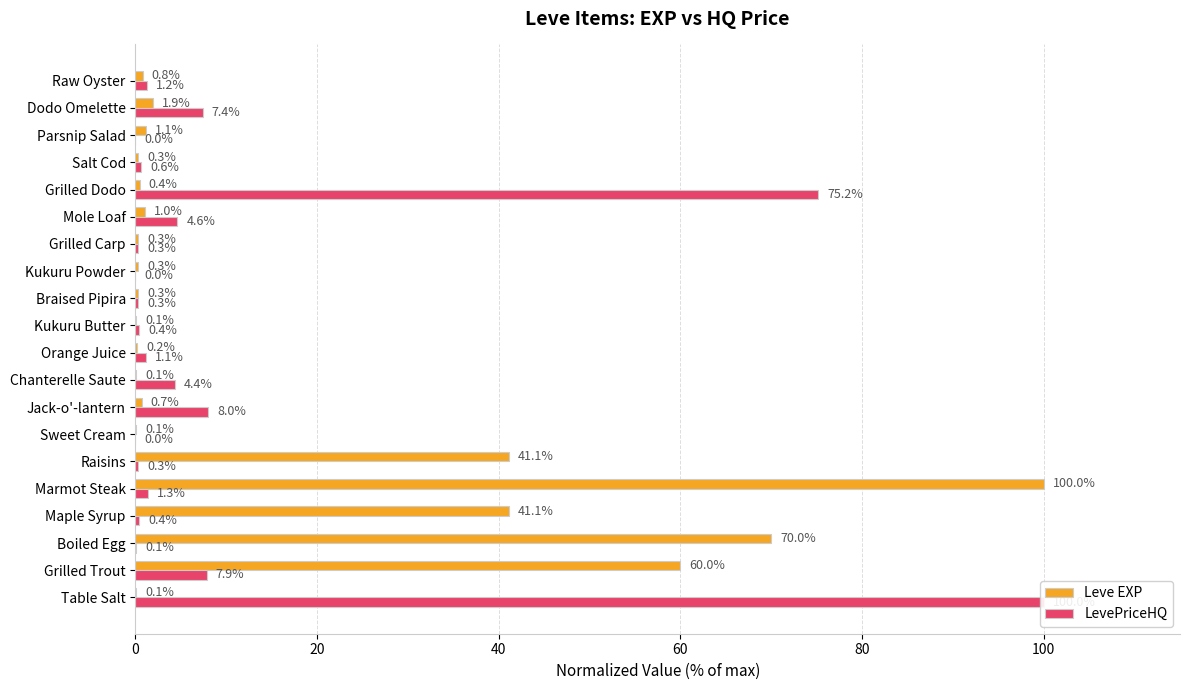

What is the difference between the maximum and minimum values in the LevePriceHQ series?

100.0